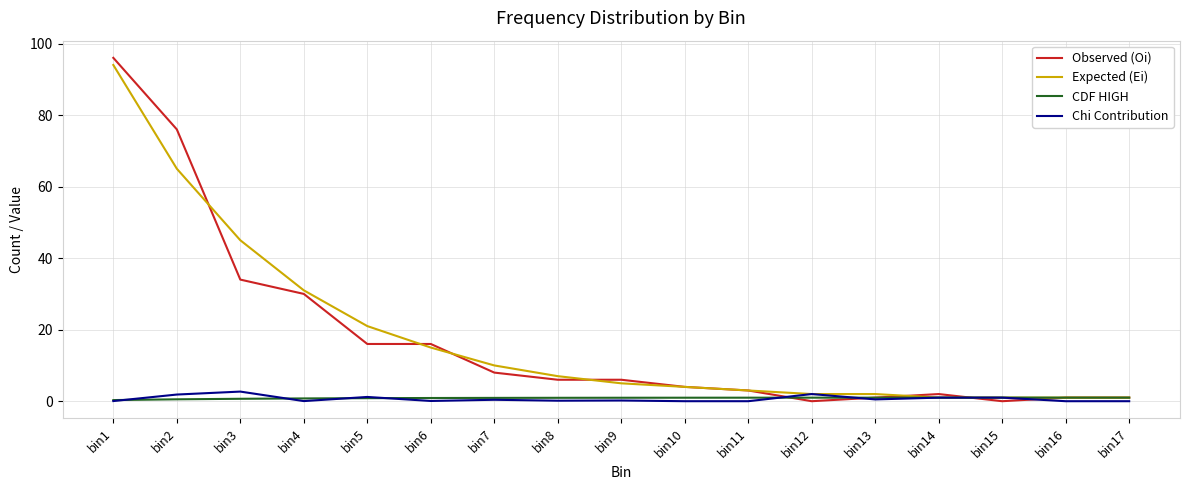

What is the maximum value for Chi Contribution?

2.7